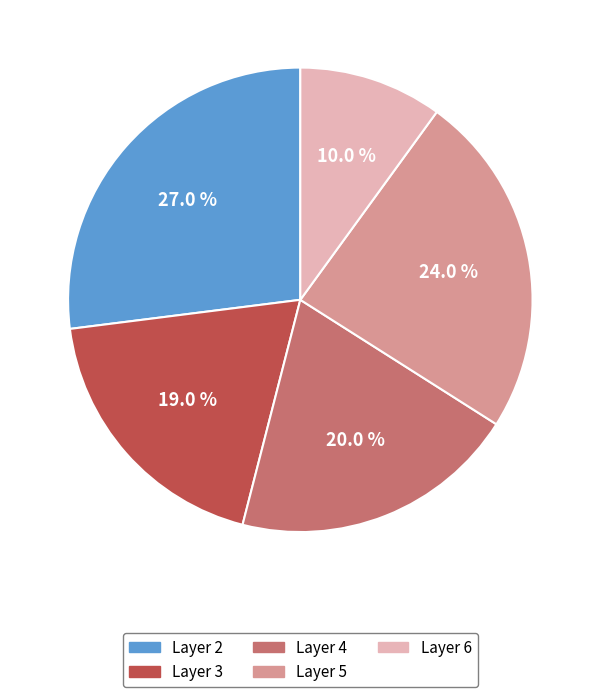

Is there any slice that represents more than half of the pie?

No